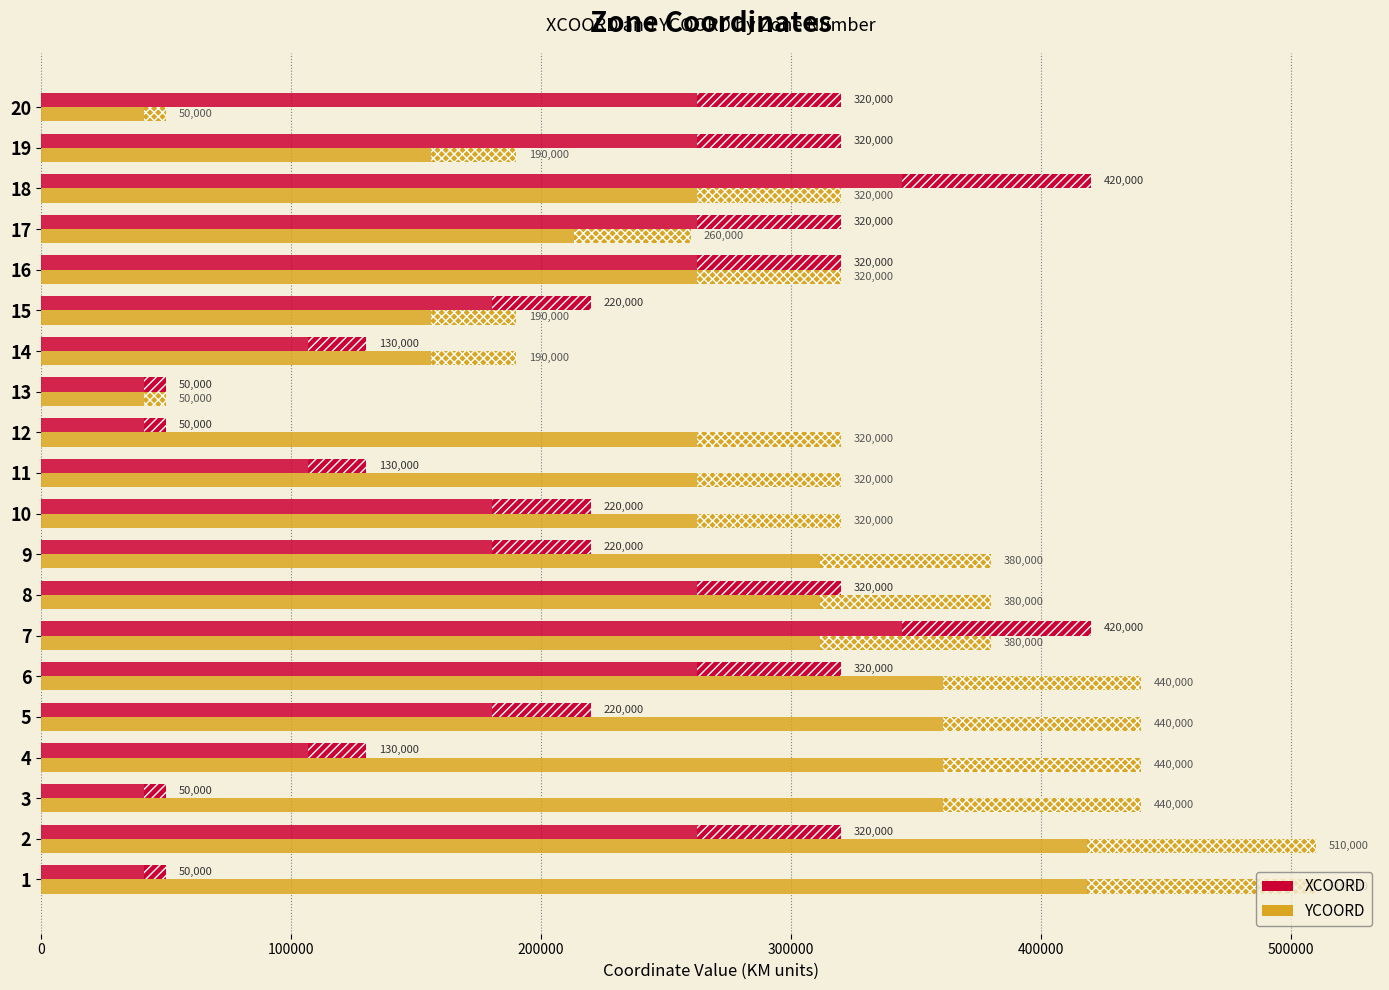

List the series in order of their overall mean, highest first.

YCOORD, XCOORD